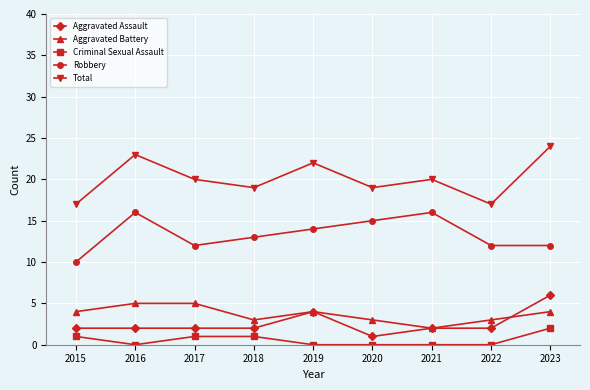

Is it true that Aggravated Battery equals 3 at 2017?

False